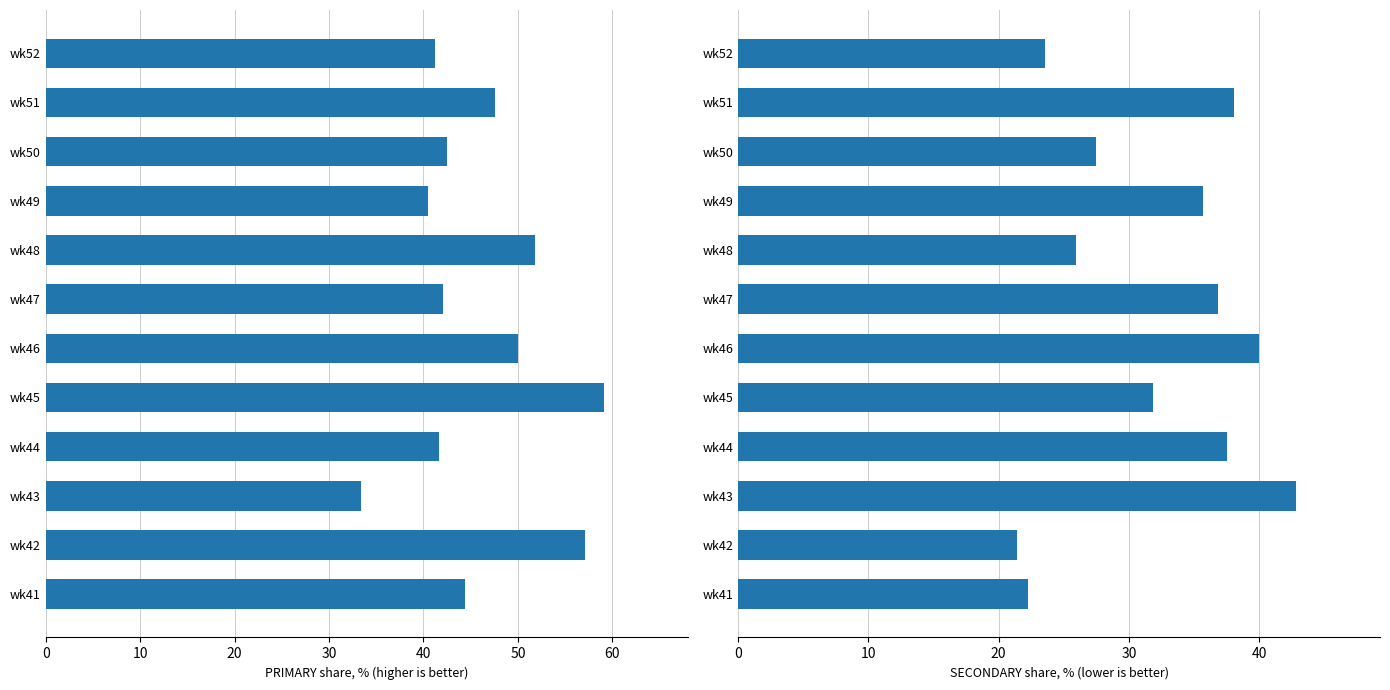

The value of SECONDARY at wk49 is 48.1. True or false?

False